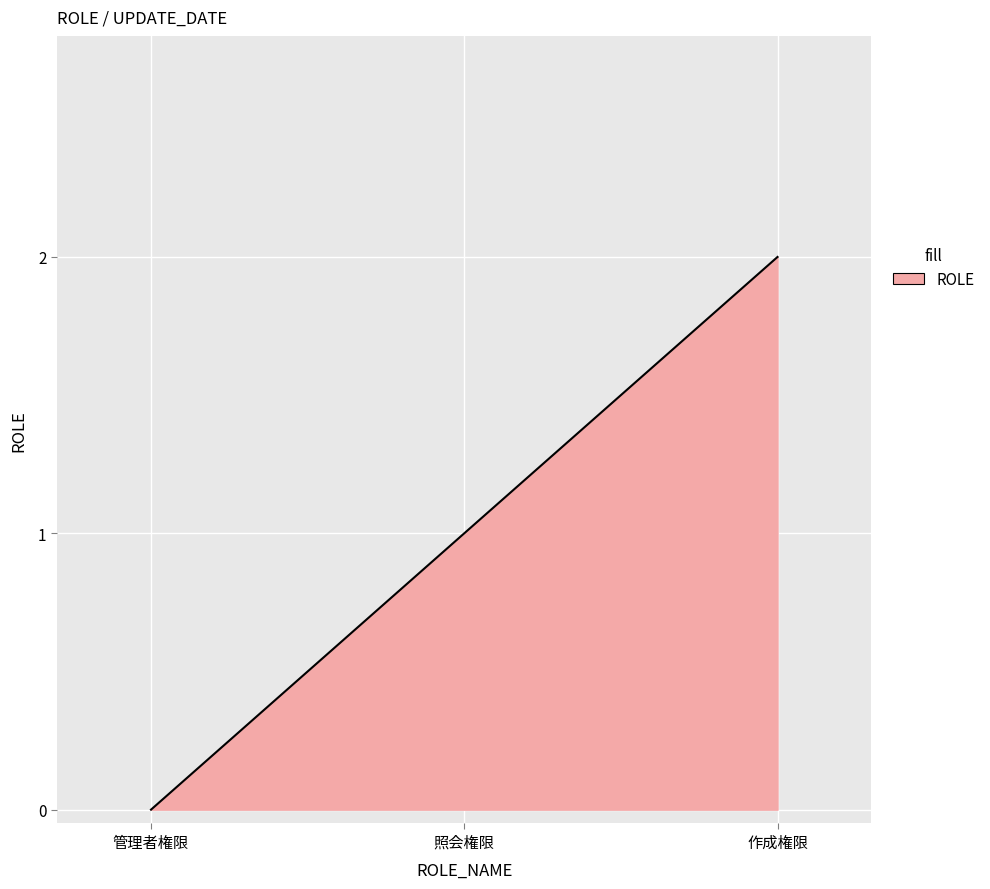

At which label is the value closest to 1?

照会権限